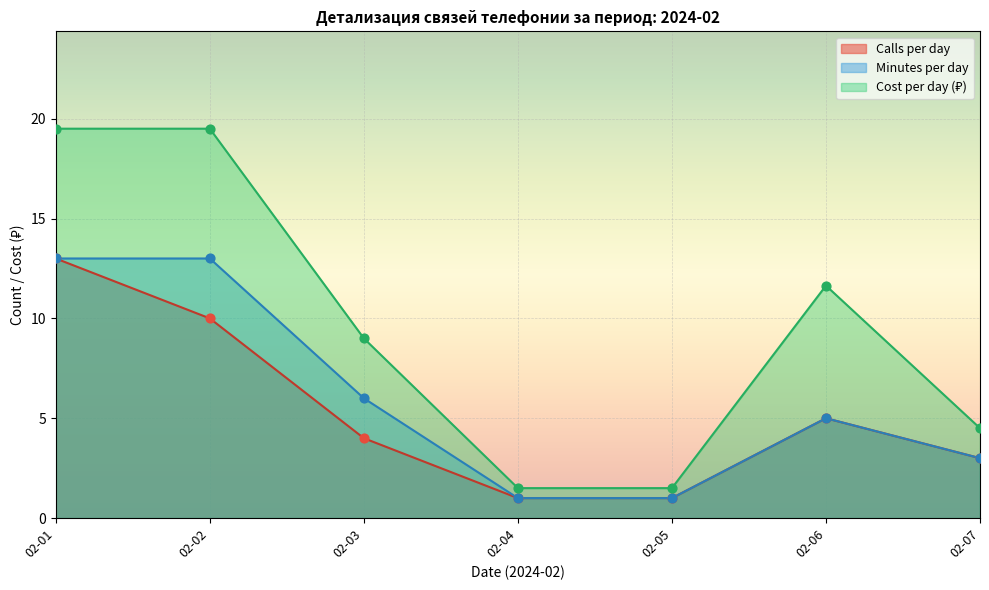

At how many categories does at least one series exceed 7?

4